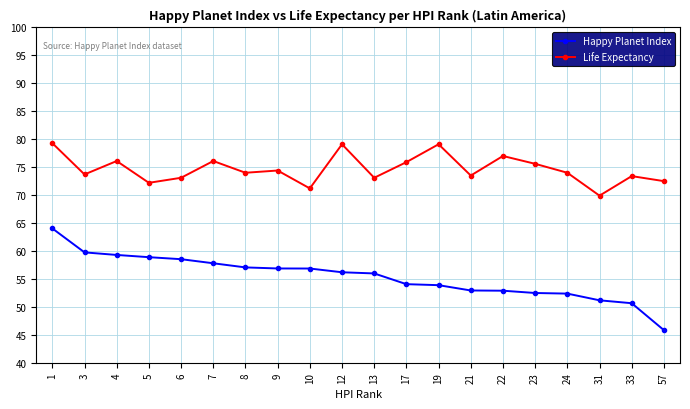

At how many categories does at least one series exceed 62?

20